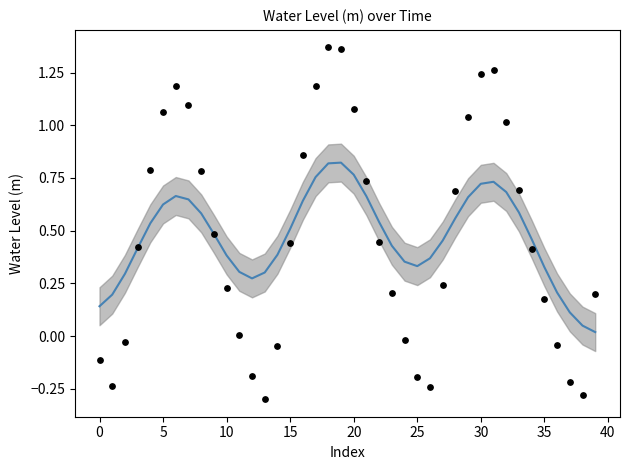

Which series has the largest Y range (max minus min)?

Water Level (m)